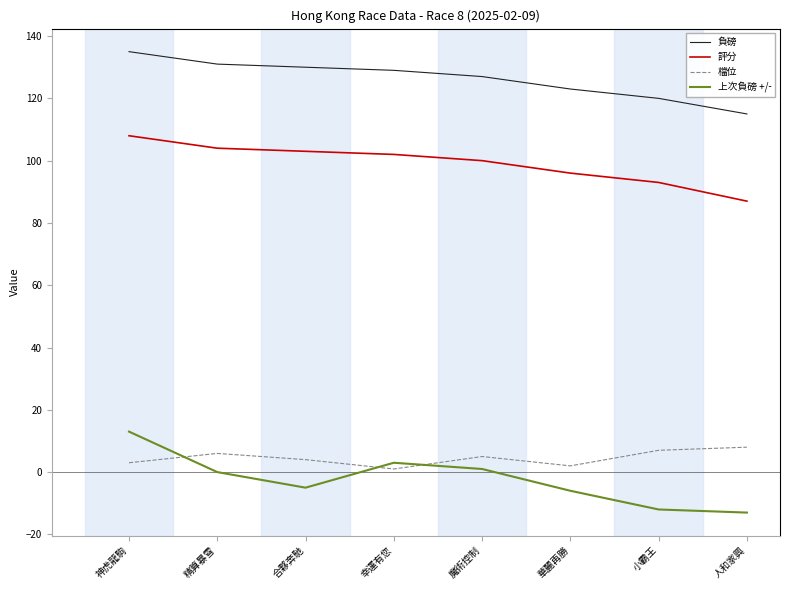

Where does the 評分 series first go above 102?

神虎龍駒